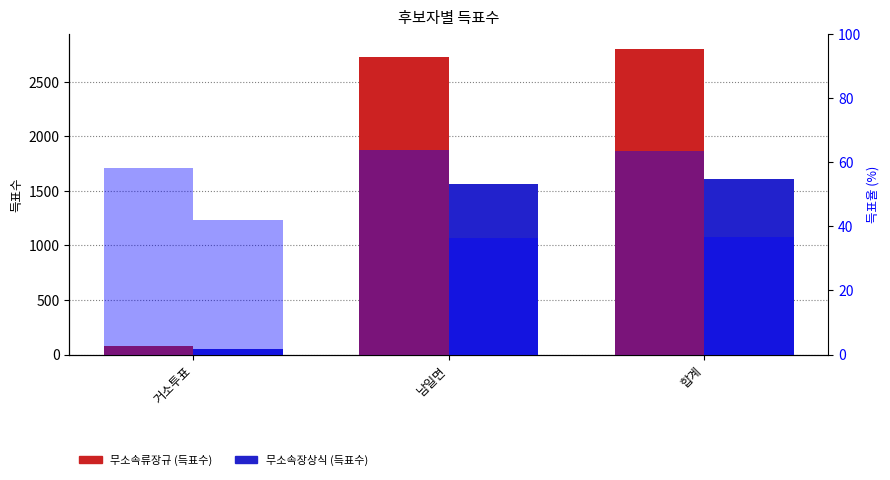

At how many categories does at least one series exceed 667?

2